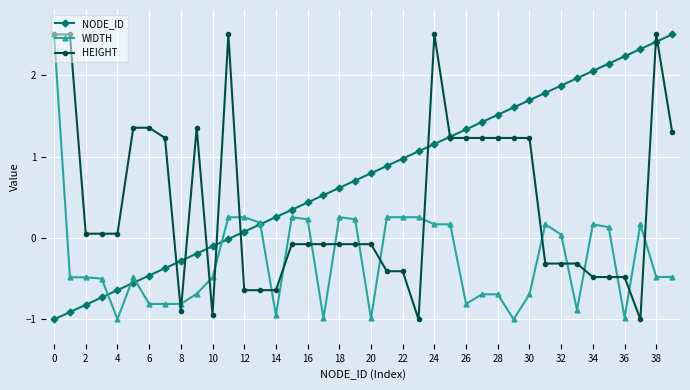

What is the value of the NODE_ID point at the 30th from the left?

1.6